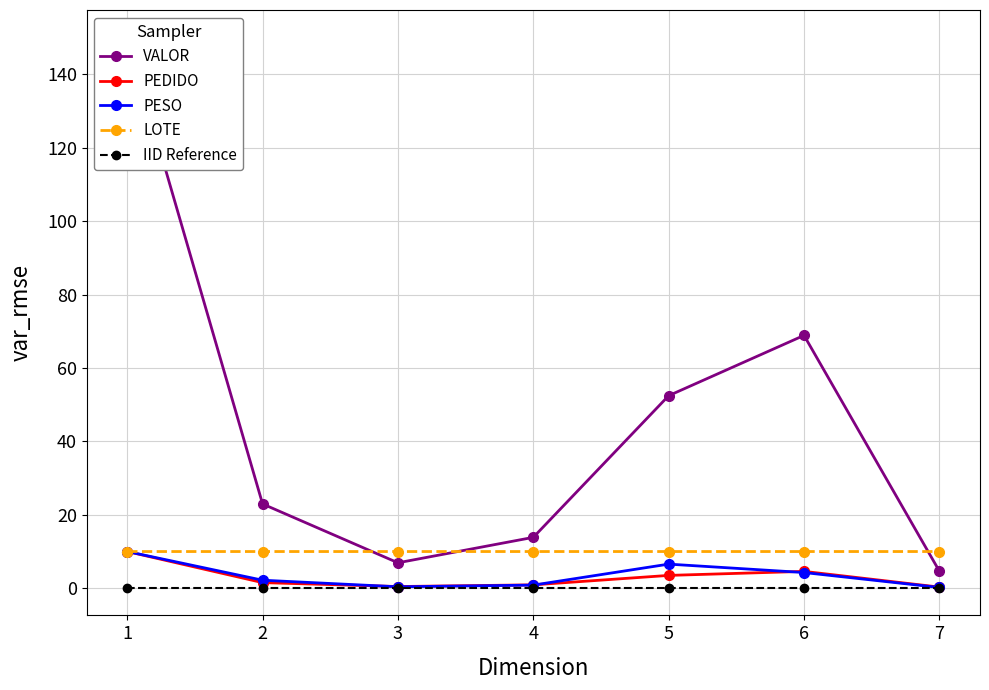

The IID Reference series shows 0.1 at 7. True or false?

True